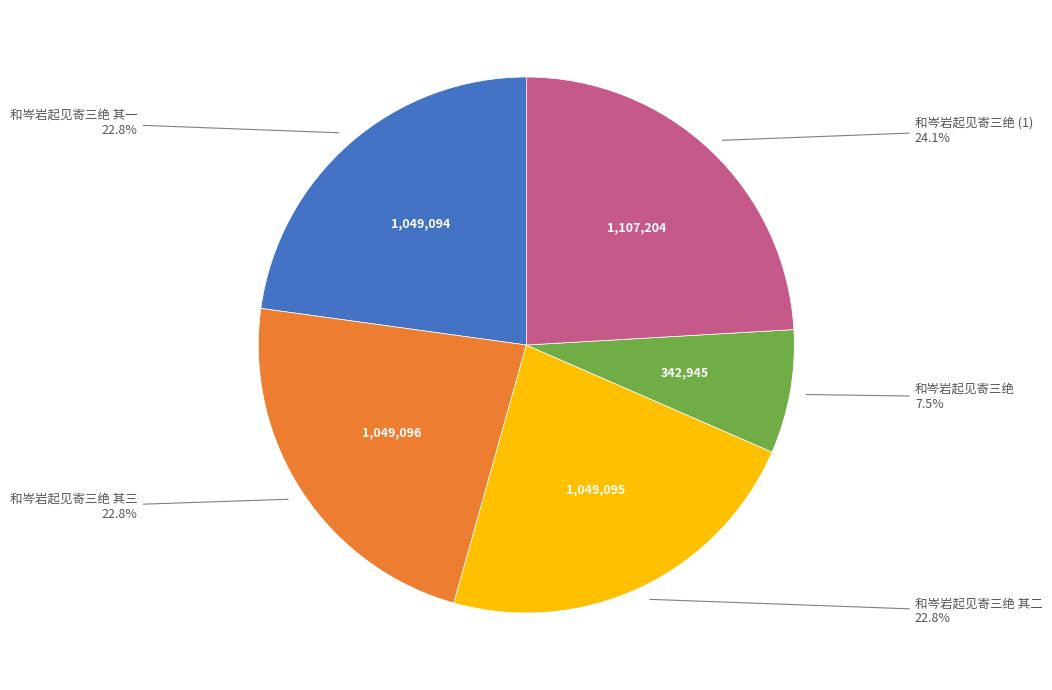

What percentage do 和岑岩起见寄三绝 其一 and 和岑岩起见寄三绝 其二 together represent?

45.6%